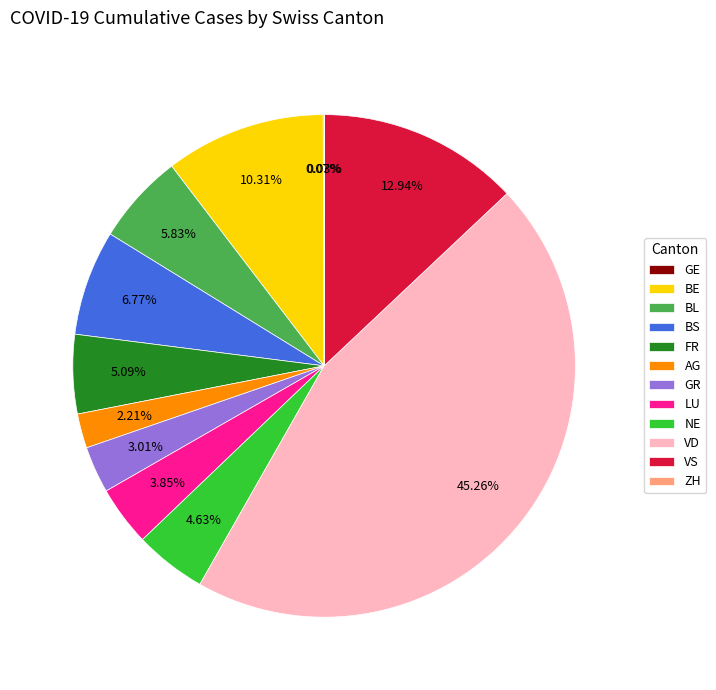

Between BL and BE, which is larger?

BE